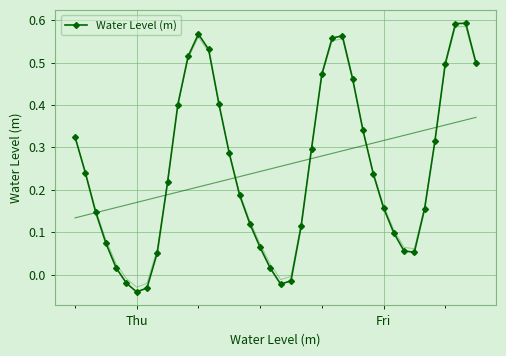

In Water Level (m), how many points are lower than both neighbors (excluding endpoints)?

3